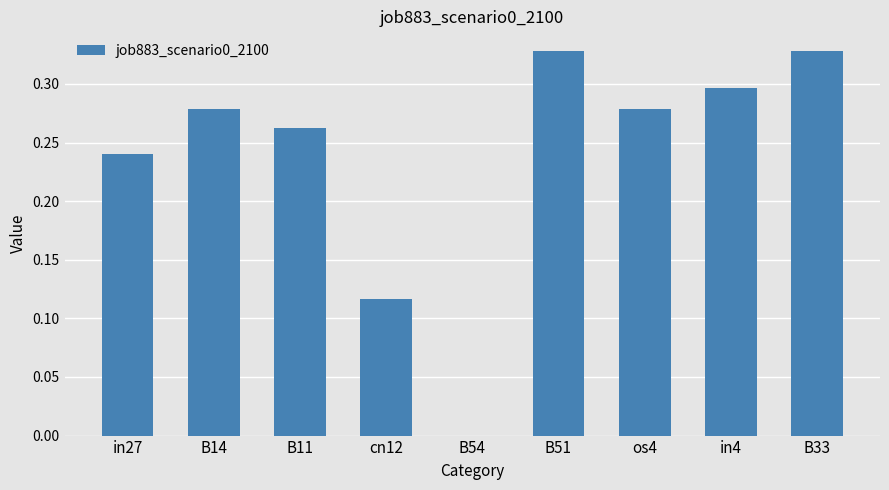

The chart shows a value of 0.3 at os4. True or false?

True